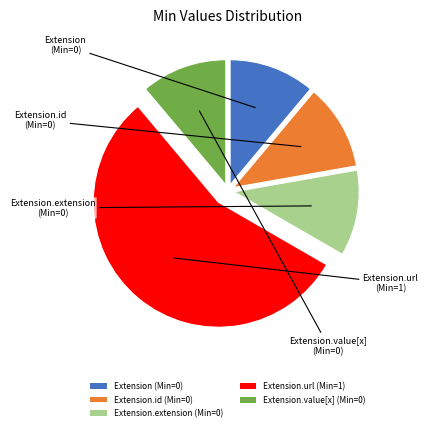

Which has a higher value, Extension.value[x] (Min=0) or Extension.url (Min=1)?

Extension.url (Min=1)